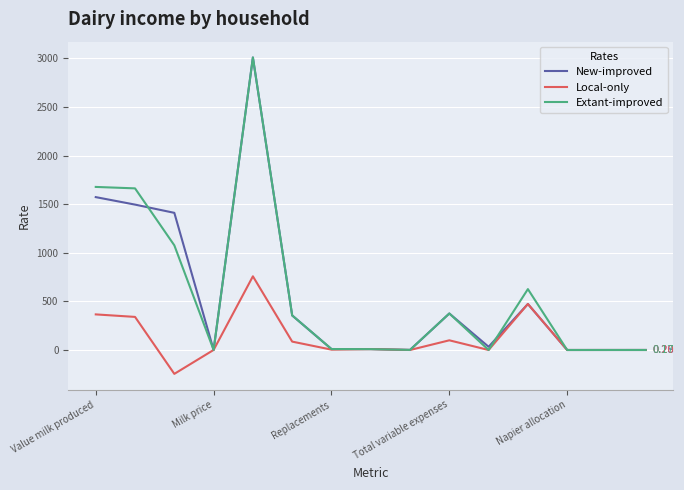

After their last crossing, which series has the higher values: Extant-improved or New-improved?

New-improved